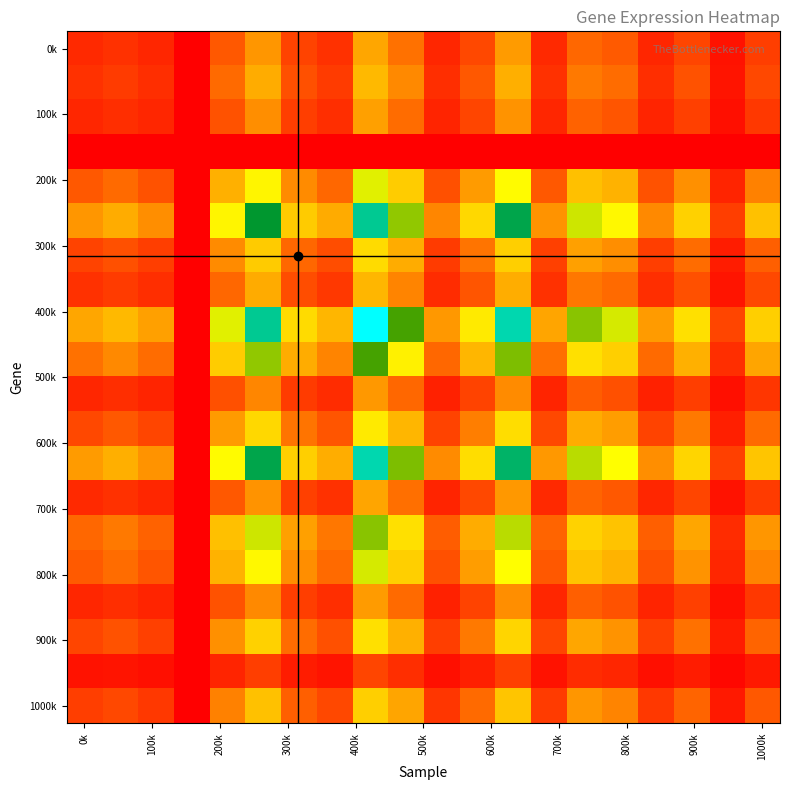

At how many categories does at least one series exceed 0?

19